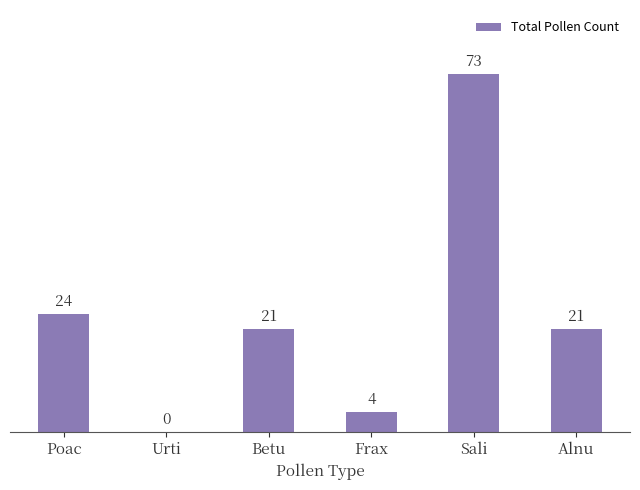

What is the change in value from Poac to Urti?

-24